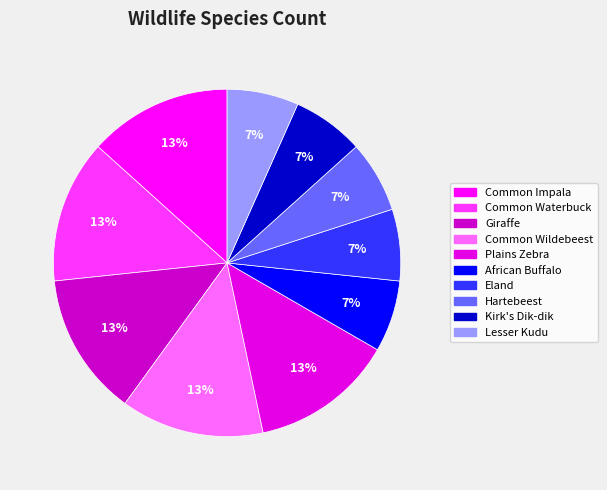

Combined, what portion of the pie is Hartebeest and Lesser Kudu?

13.3%